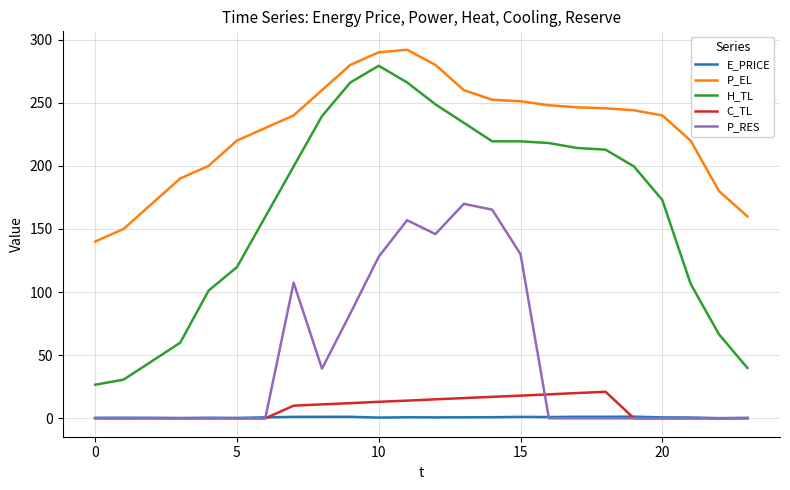

Which series has the largest range (max minus min)?

H_TL